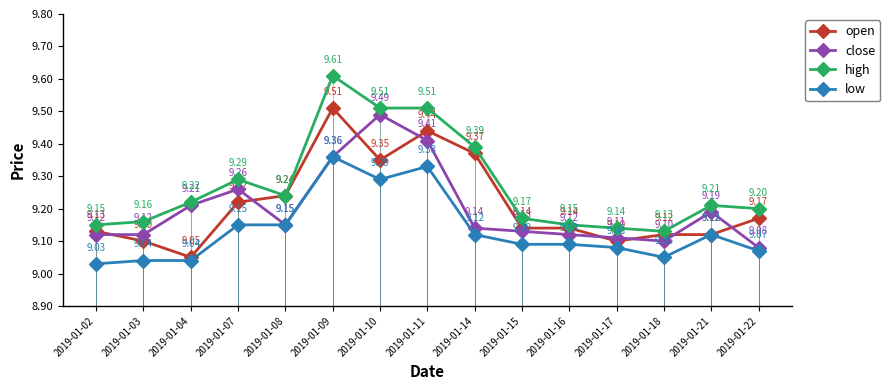

Rank the series at 2019-01-17 from highest to lowest value.

high, close, open, low